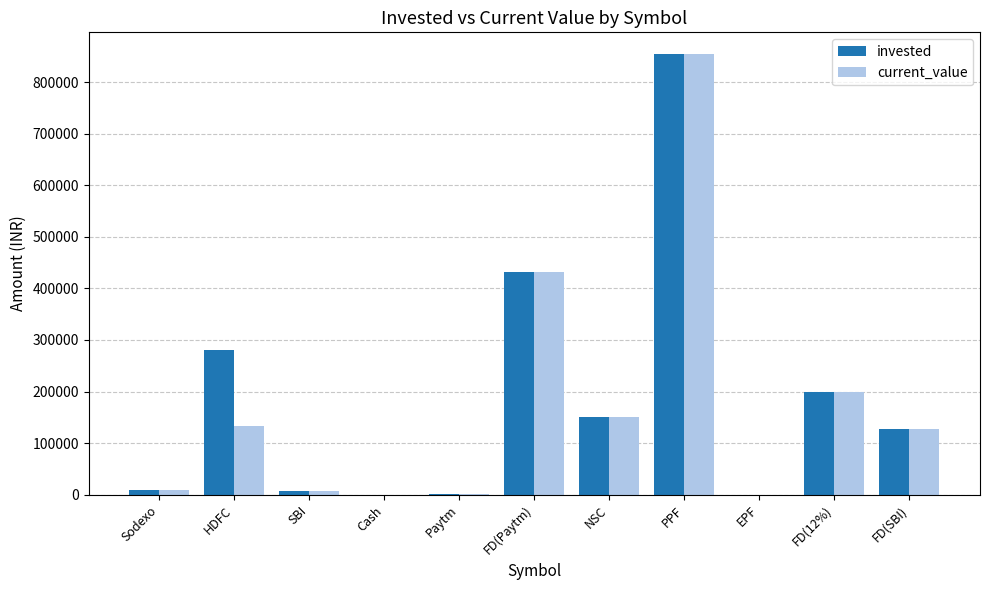

What is the greatest value displayed?

853616.0